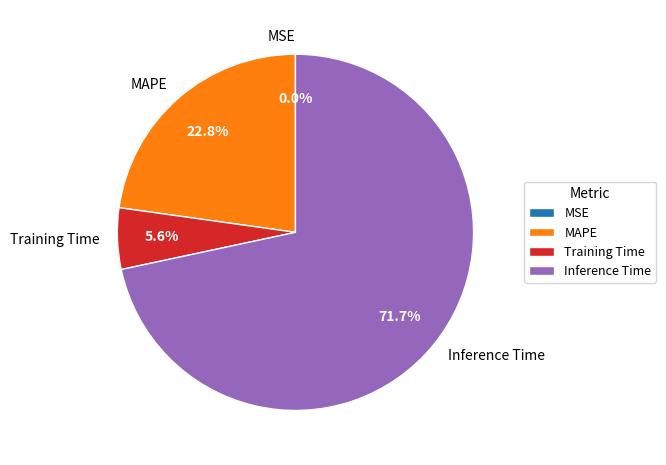

Do Inference Time and Training Time together represent more than half of the pie?

Yes